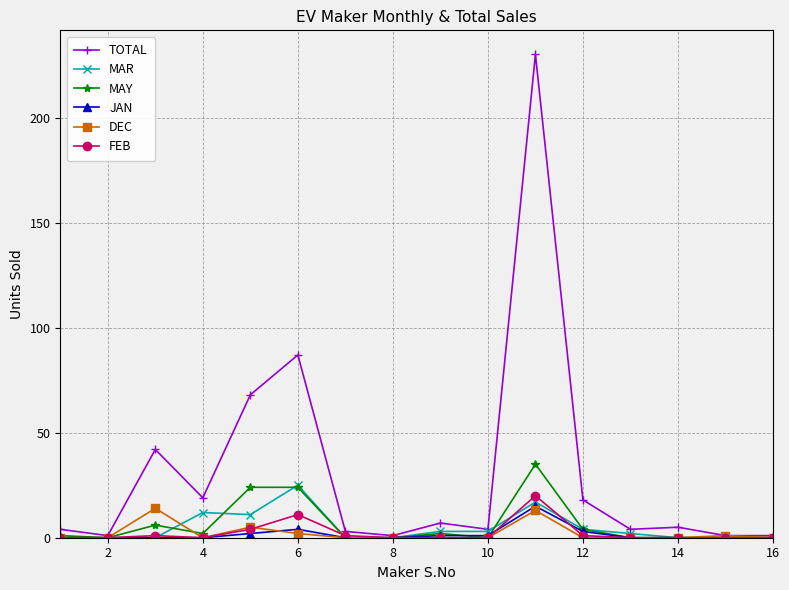

How many lines are shown in the chart?

6